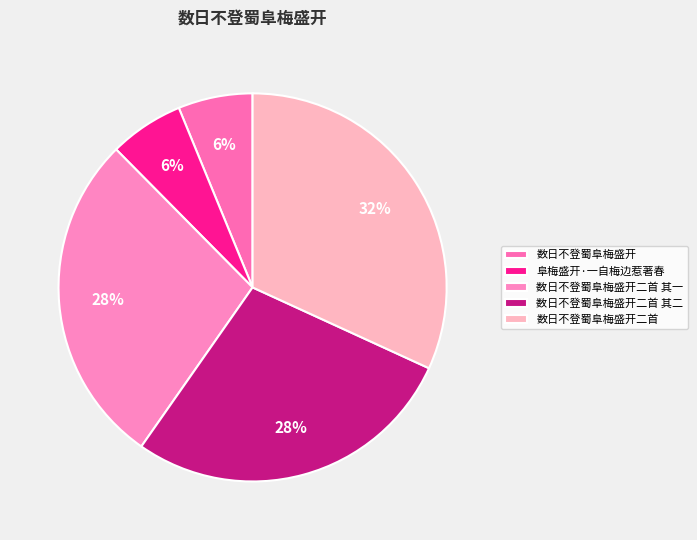

Count the number of slices in the pie.

5